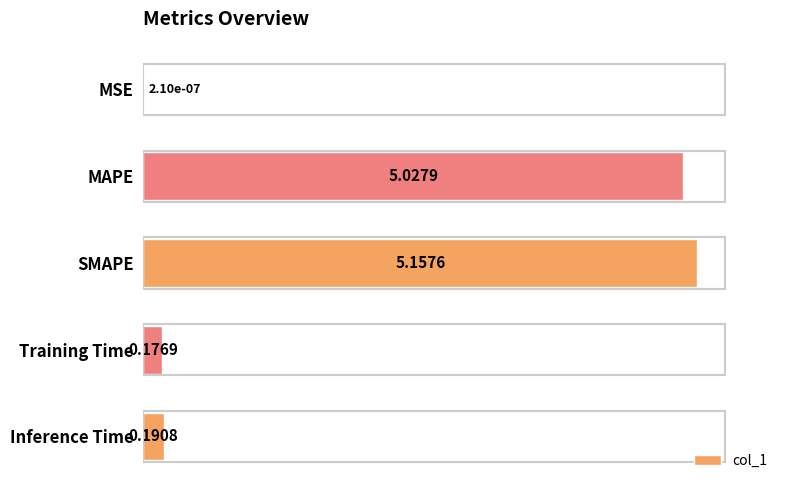

What is the sum of all values?

10.6